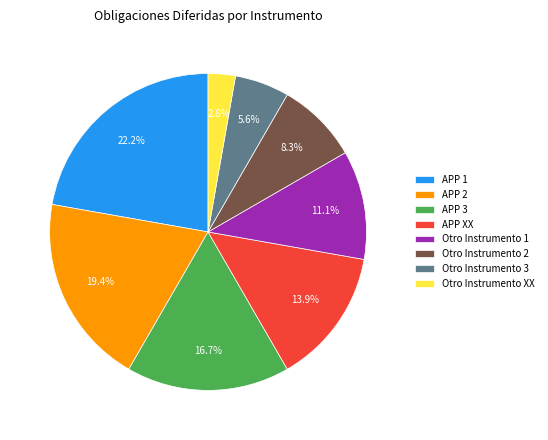

What is the largest slice in the pie chart?

APP 1